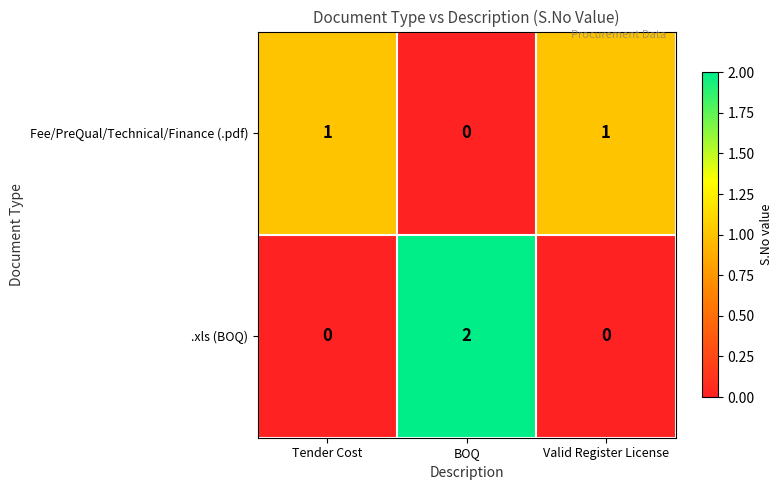

Which series has the widest spread of values?

.xls (BOQ)